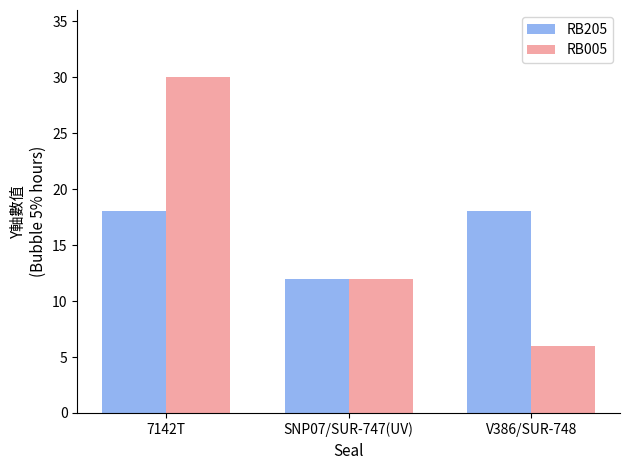

Which category has the lowest value in the RB005 series?

V386/SUR-748